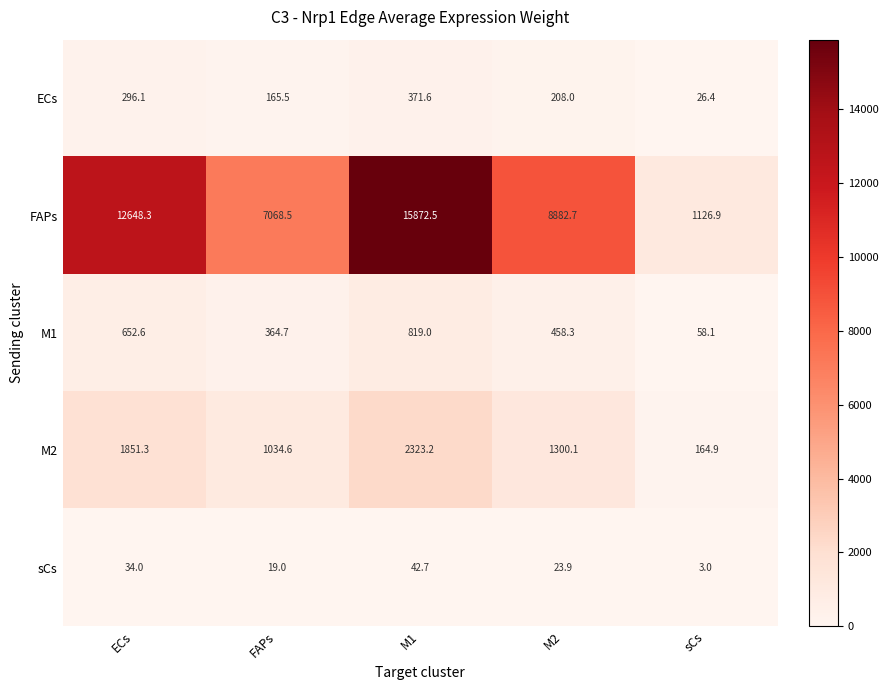

What is the total value across all series at sCs?

1379.3